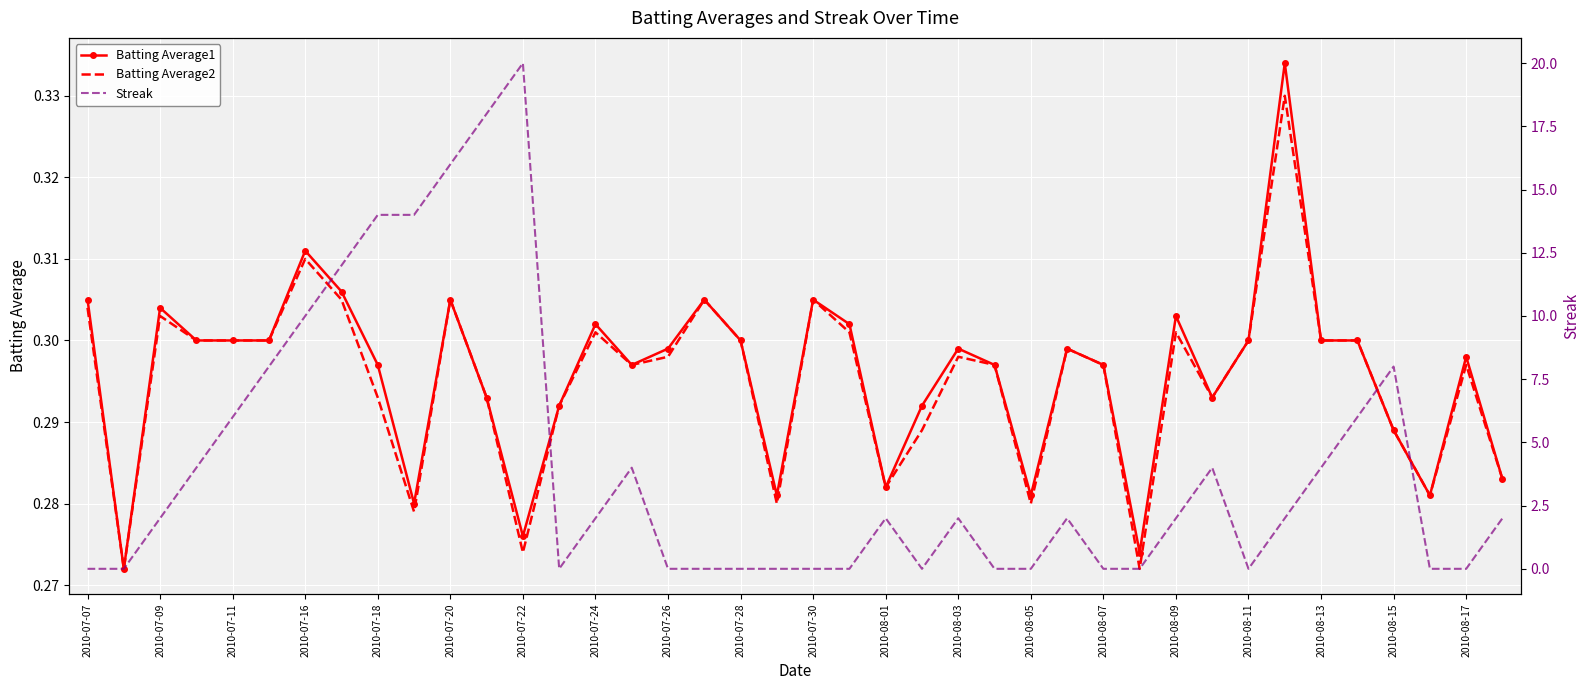

The Batting Average2 series shows 0.5 at 2010-07-26. True or false?

False